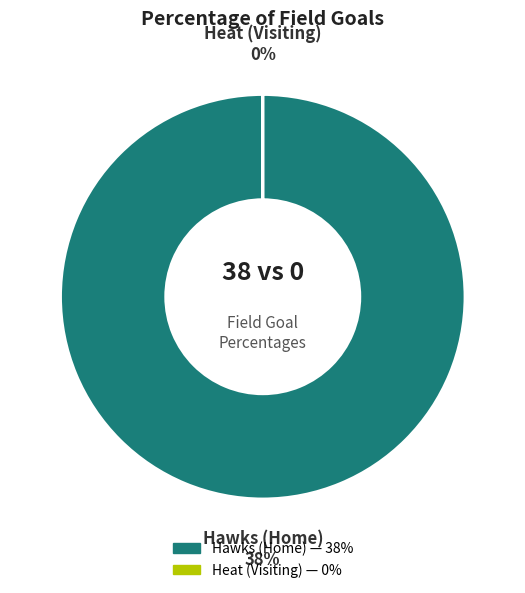

Which has a higher value, Heat (Visiting) or Hawks (Home)?

Hawks (Home)